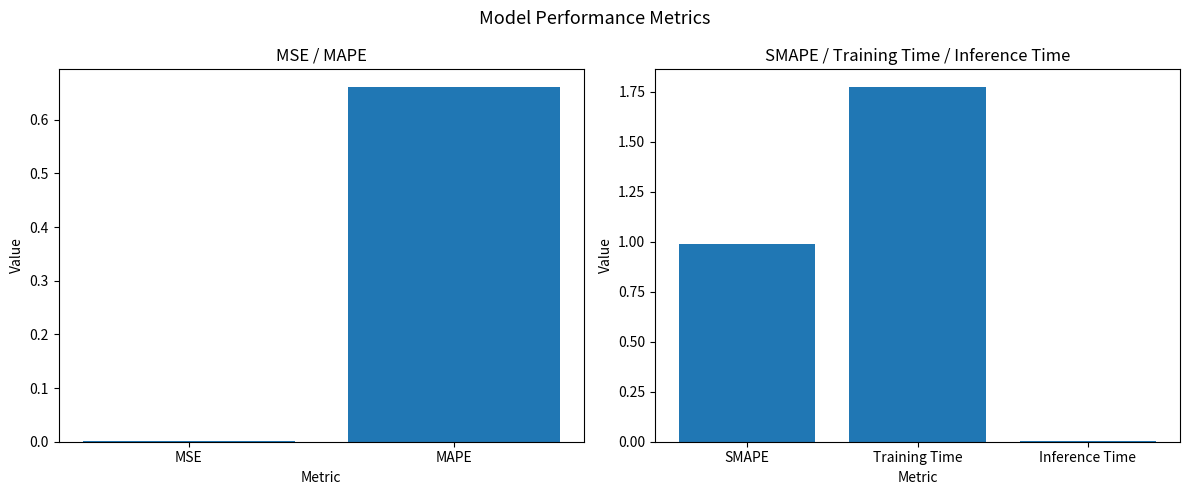

Is it true that the value at Training Time is 3.0?

False